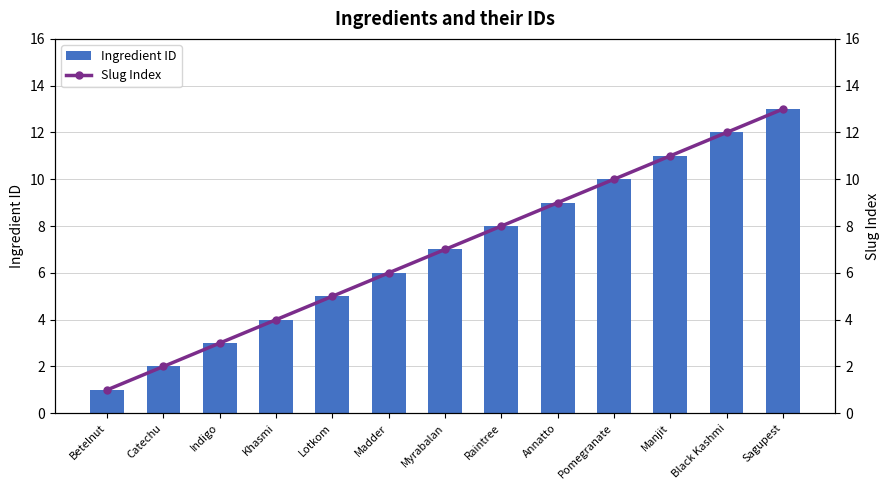

What is the value of the Slug Index bar at the 12th from the left?

12